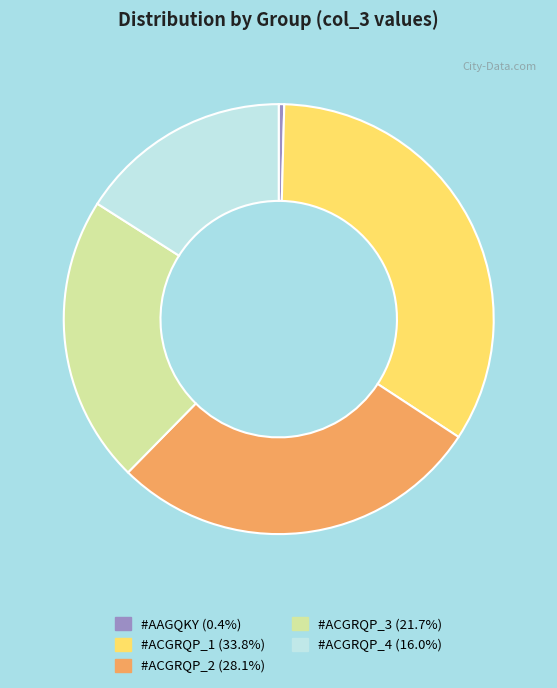

What is the ratio of the value at #ACGRQP_4 to the value at #ACGRQP_1?

0.5